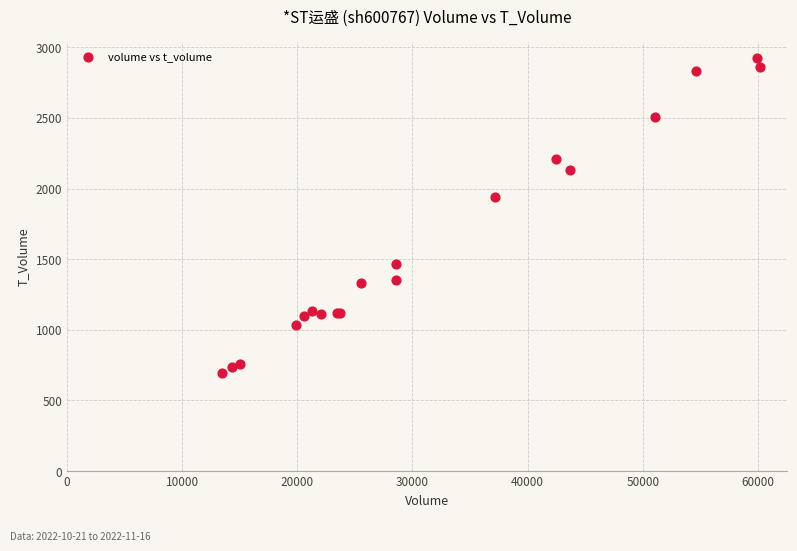

What Y value in the scatter plot is closest to 1808?

1941